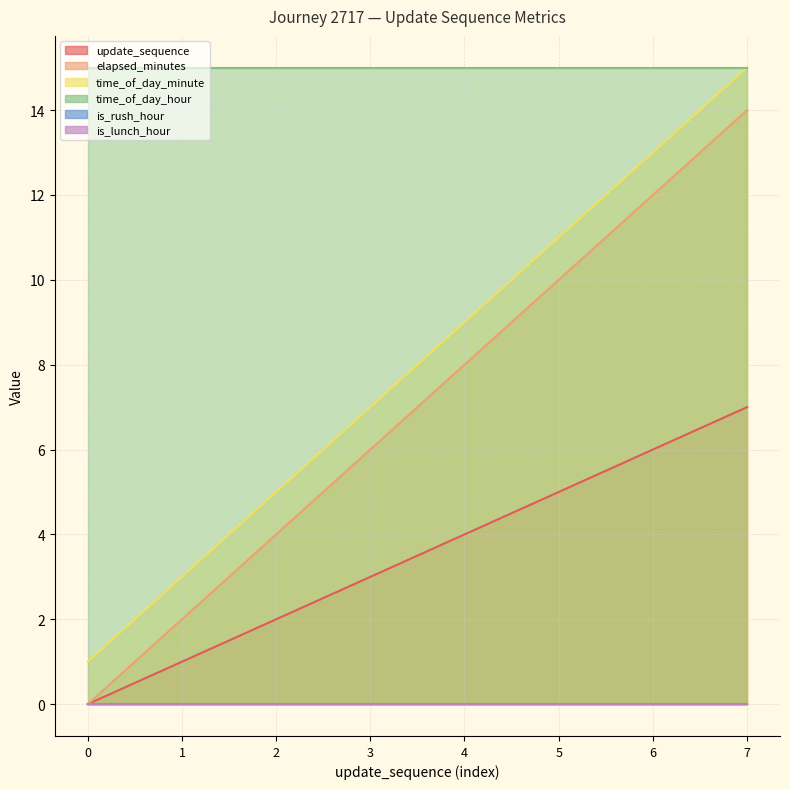

Where does the update_sequence series first go above 4?

5